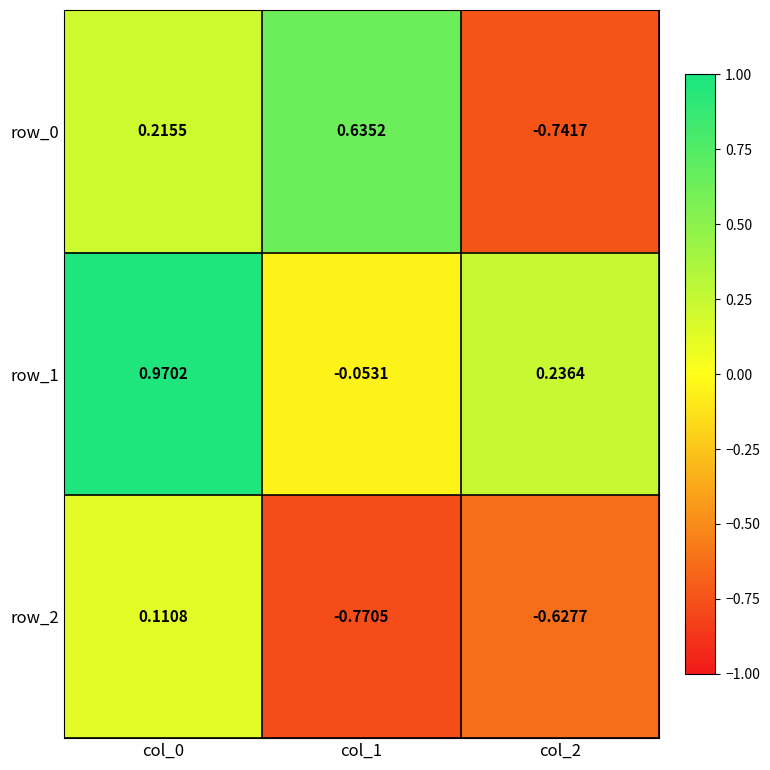

At which category does the chart reach its minimum across all series?

col_1